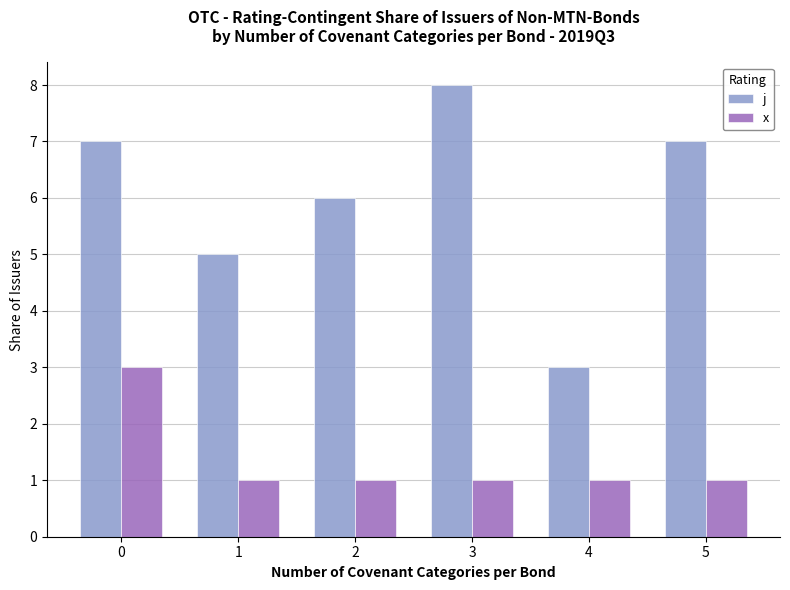

What is the value of the x bar at the 6th from the left?

1